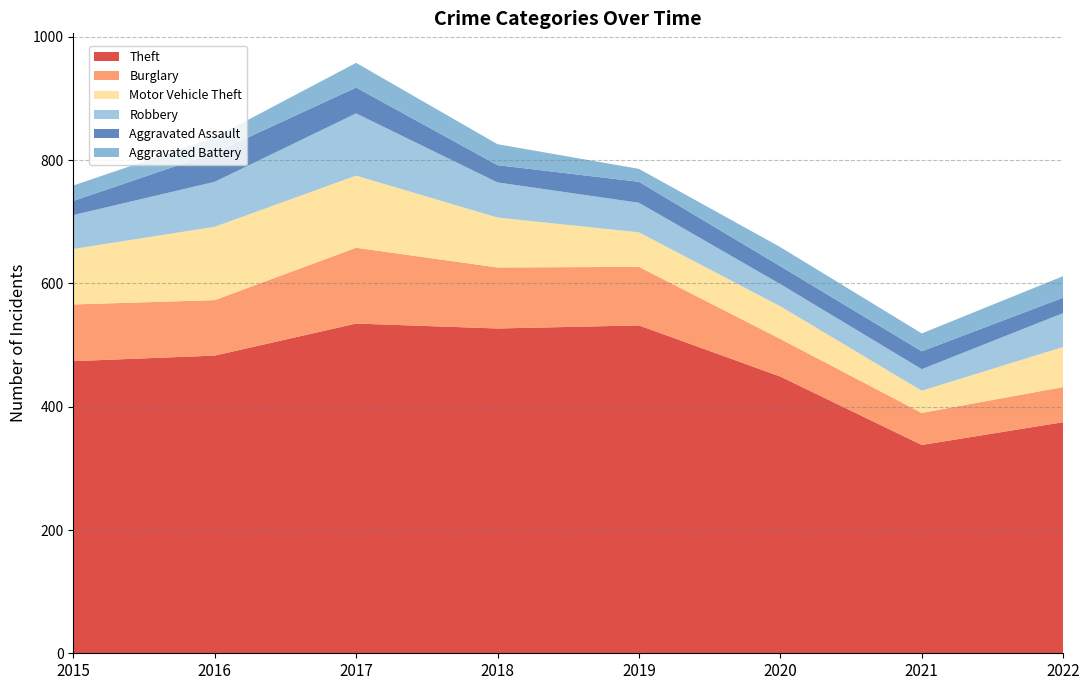

Reading left to right, what are all the values shown in this chart?

Theft: 2015=474	2016=483	2017=535	2018=527	2019=532	2020=449	2021=338	2022=375
Burglary: 2015=92	2016=90	2017=123	2018=99	2019=95	2020=61	2021=52	2022=57
Motor Vehicle Theft: 2015=90	2016=119	2017=117	2018=81	2019=56	2020=53	2021=36	2022=65
Robbery: 2015=55	2016=73	2017=101	2018=57	2019=48	2020=36	2021=35	2022=55
Aggravated Assault: 2015=23	2016=47	2017=42	2018=28	2019=34	2020=29	2021=29	2022=25
Aggravated Battery: 2015=25	2016=25	2017=40	2018=34	2019=21	2020=31	2021=29	2022=35